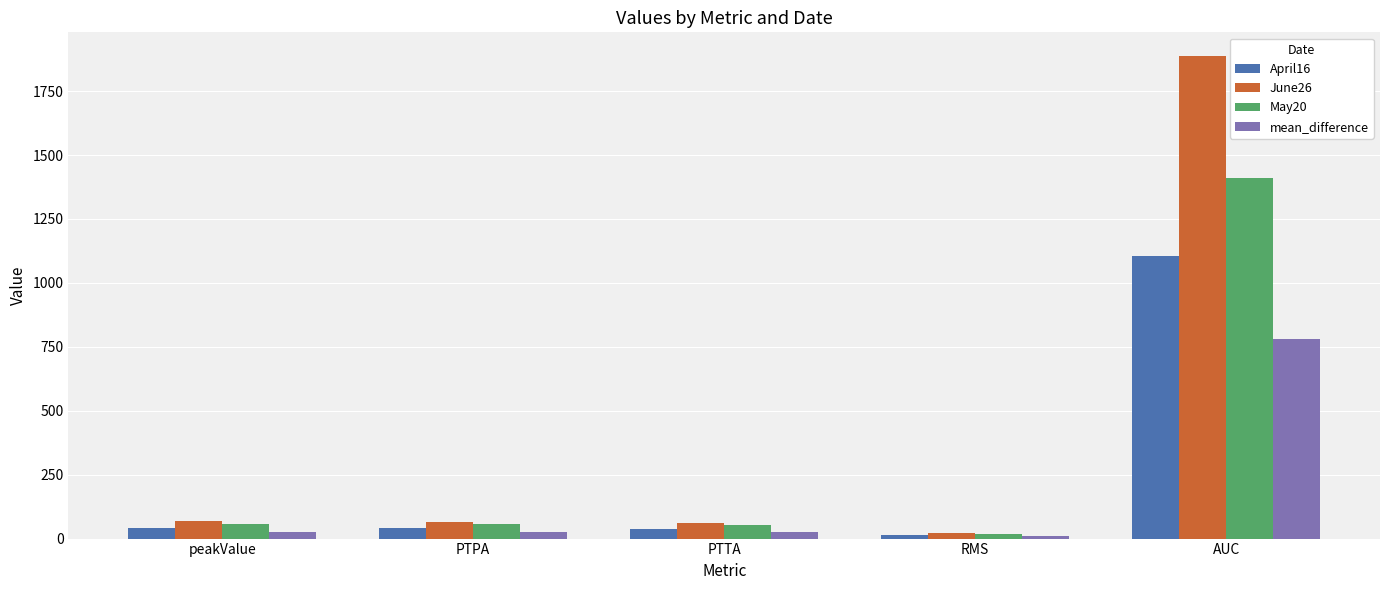

What is the difference between the highest and lowest values at AUC?

1106.9